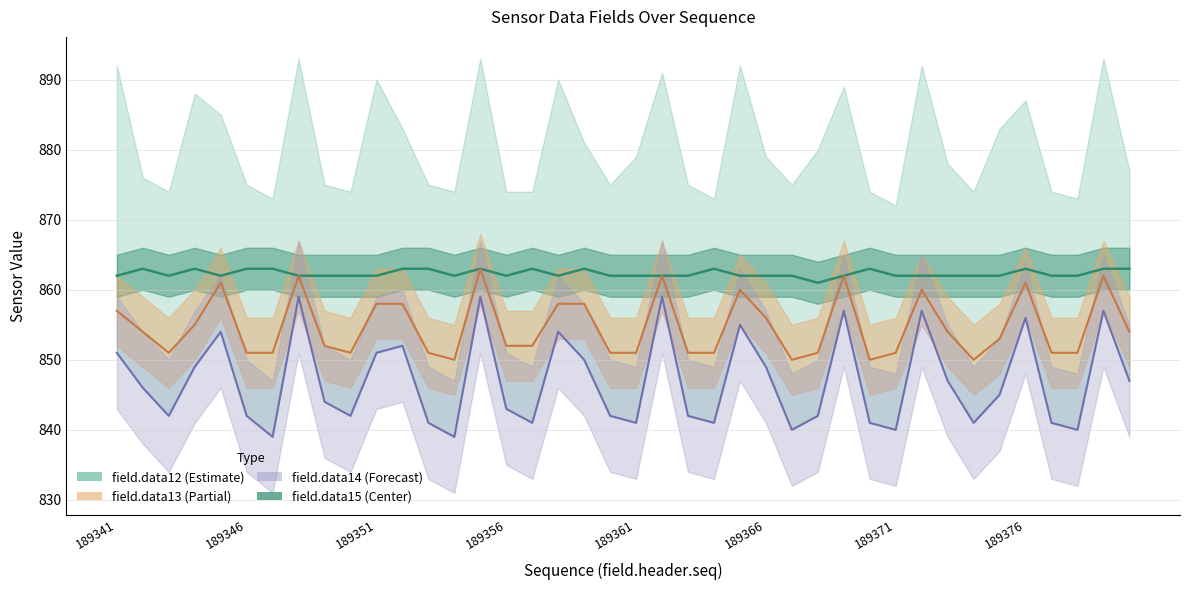

What is the difference between the second highest and second lowest values in the field.data12_line series?

1